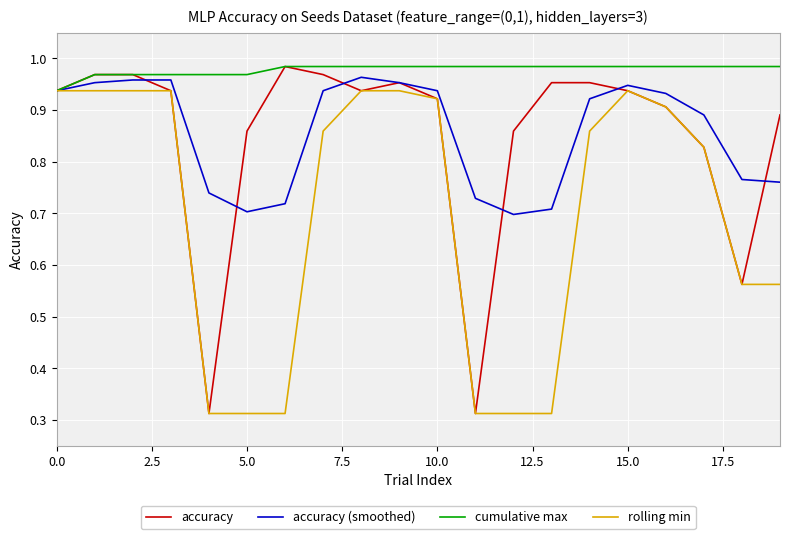

Is this an area chart (filled region under the line)?

No